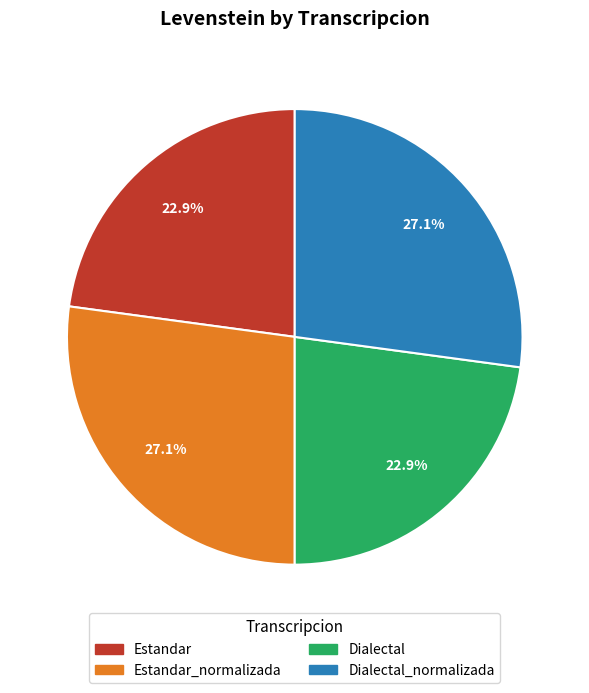

Is there a majority slice in this chart?

No